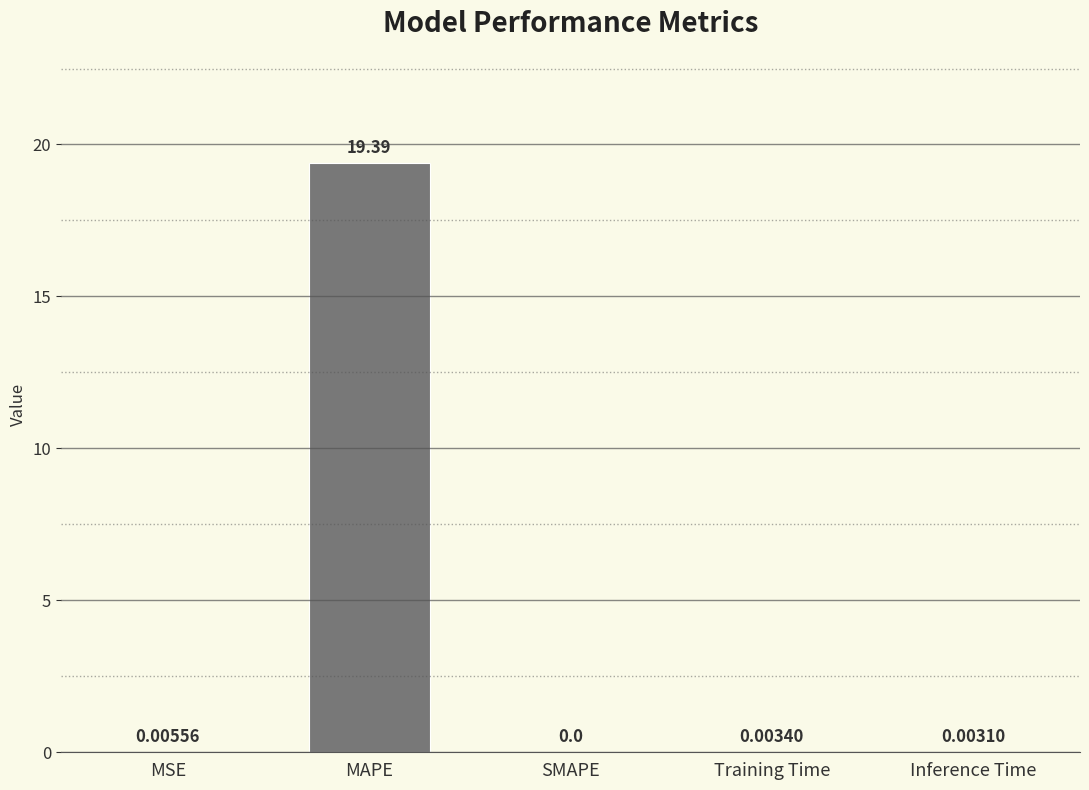

What is the change in value from MAPE to SMAPE?

-19.4